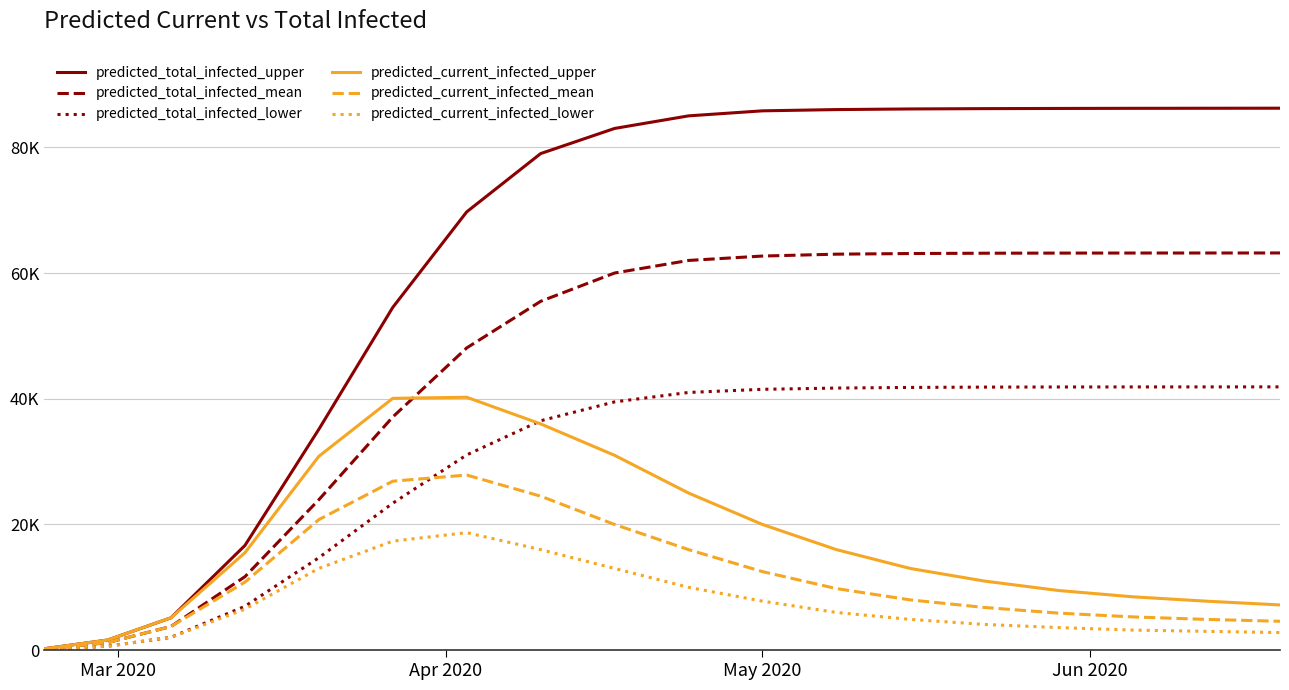

What are all the series names shown in the legend?

predicted_total_infected_upper, predicted_total_infected_mean, predicted_total_infected_lower, predicted_current_infected_upper, predicted_current_infected_mean, predicted_current_infected_lower